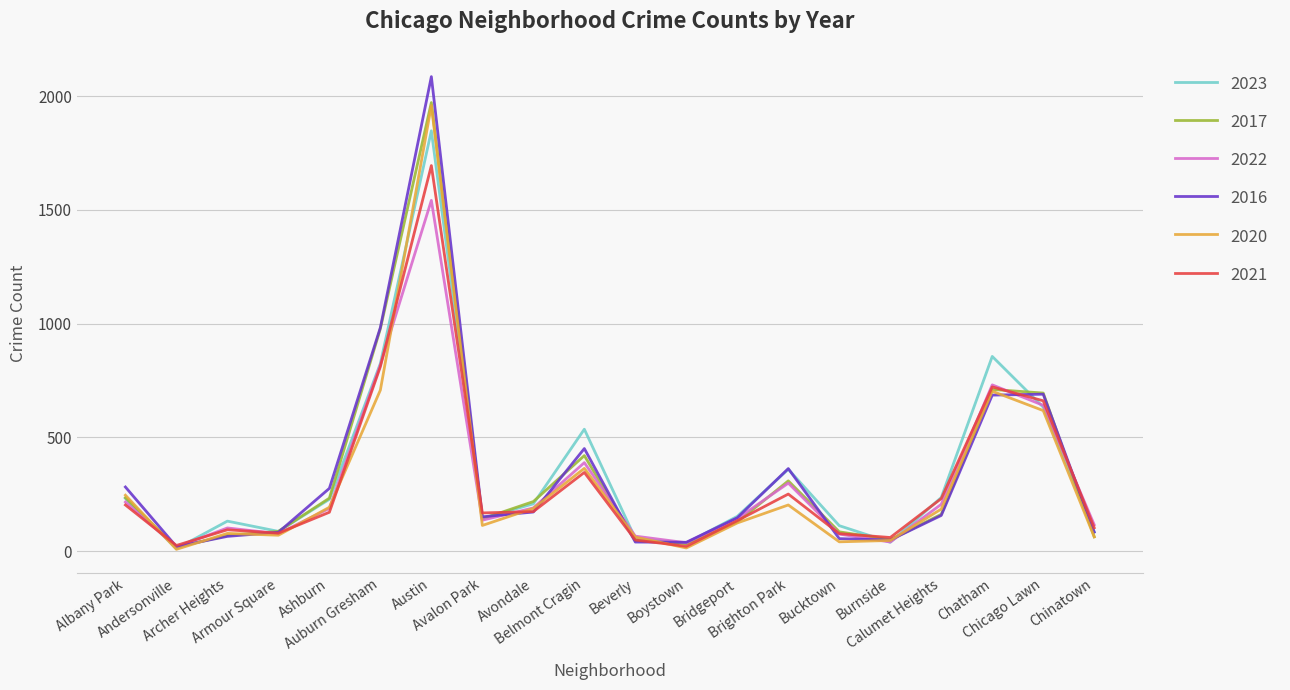

Does the chart have visible grid lines?

Yes